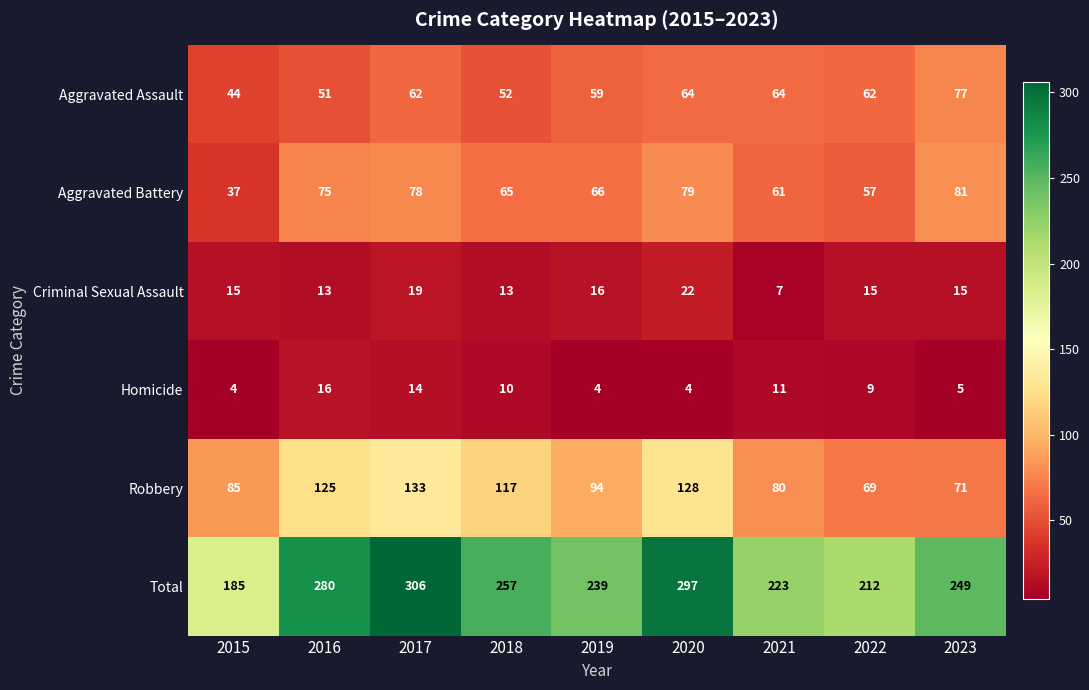

What is the greatest value displayed?

306